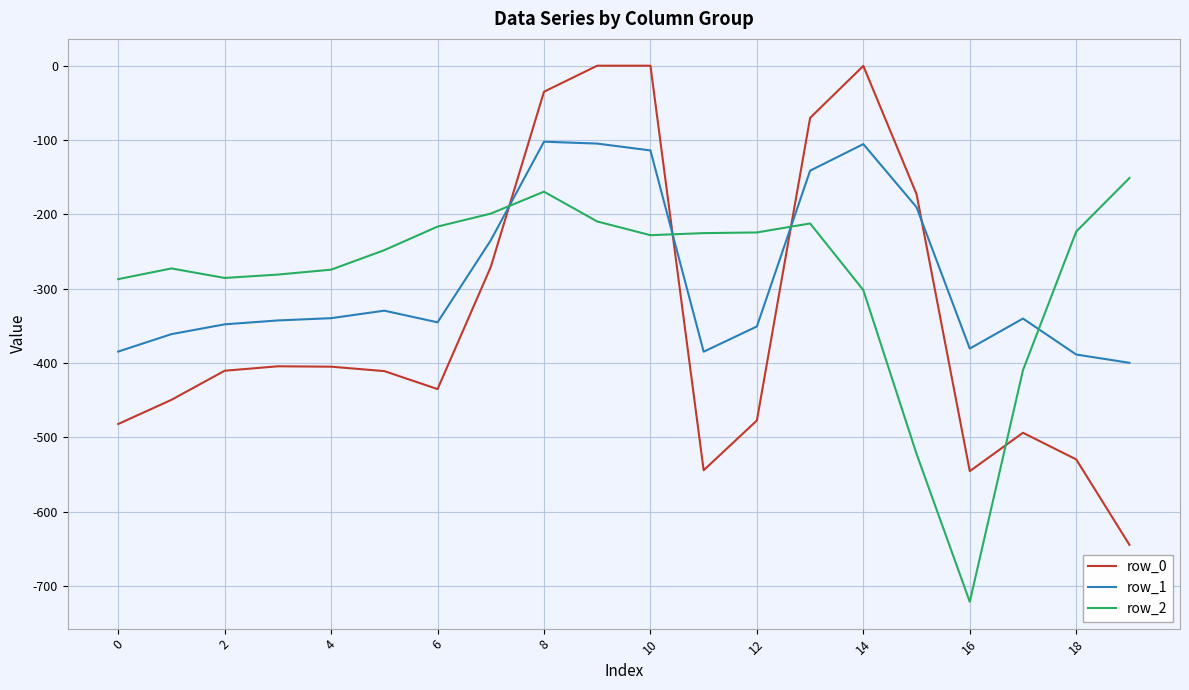

True or false: row_2 and row_0 cross at least once.

True